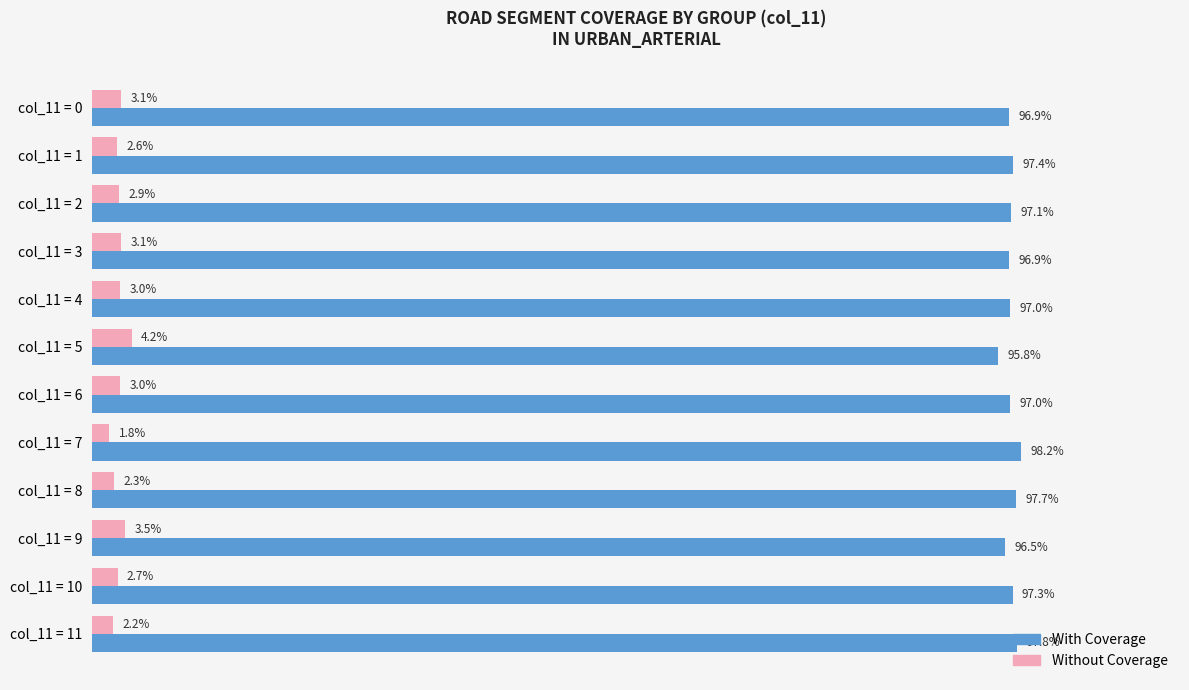

List the series in order of their overall mean, lowest first.

Without Coverage, With Coverage